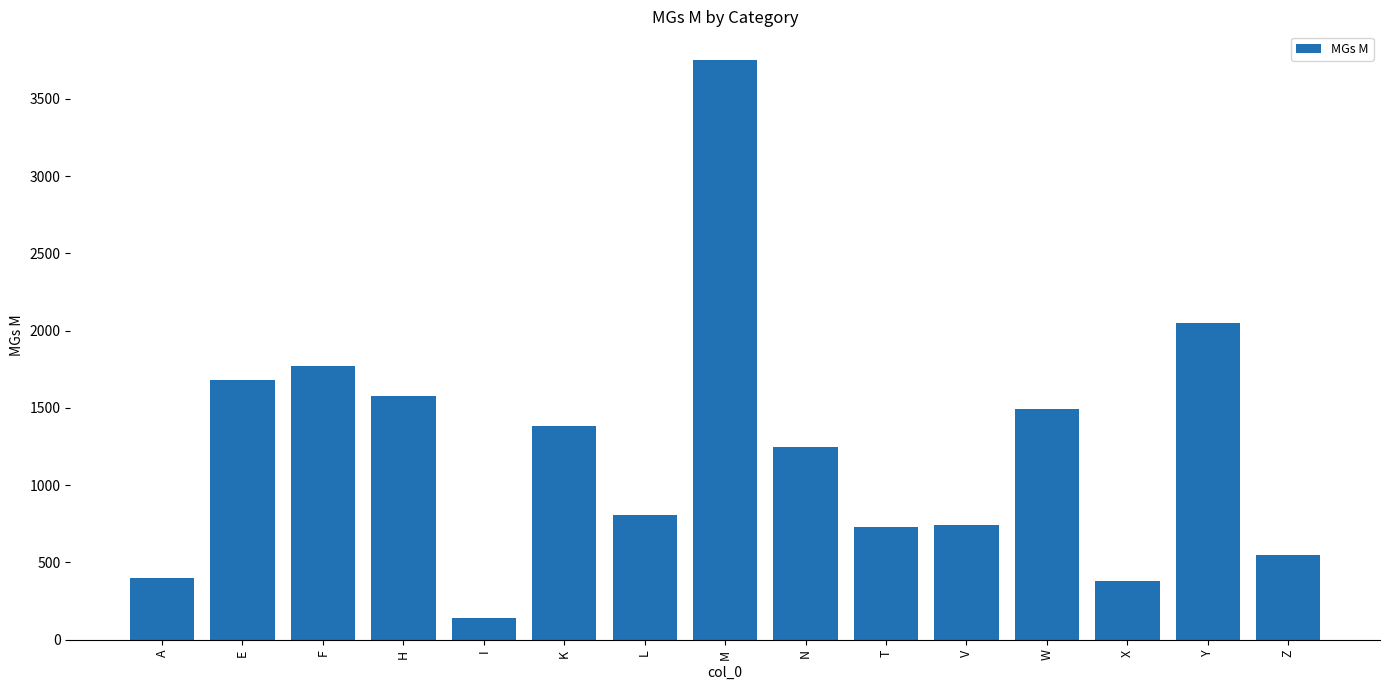

Which label corresponds to the largest value in the chart?

M